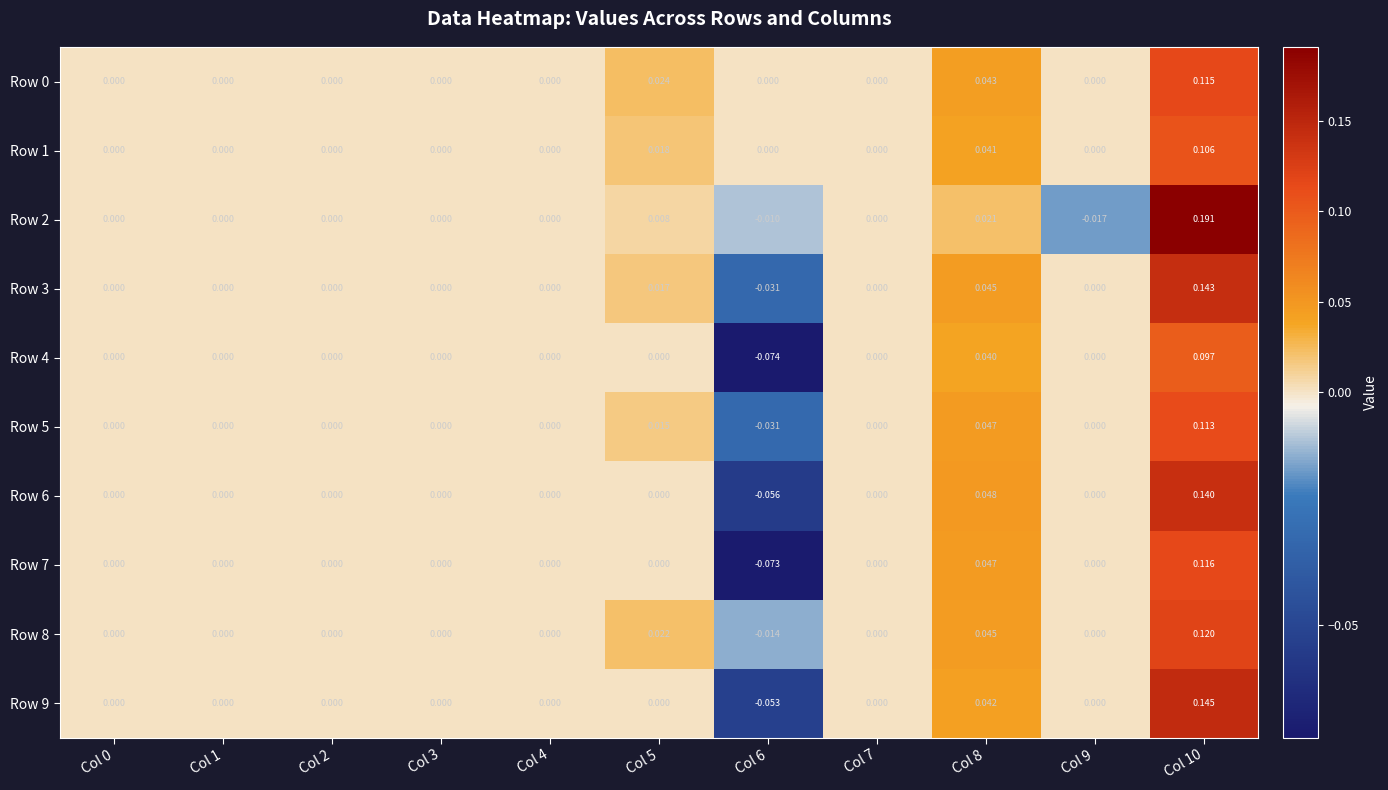

Is the value of Row 5 at Col 6 greater than the value of Row 0 at Col 8?

No